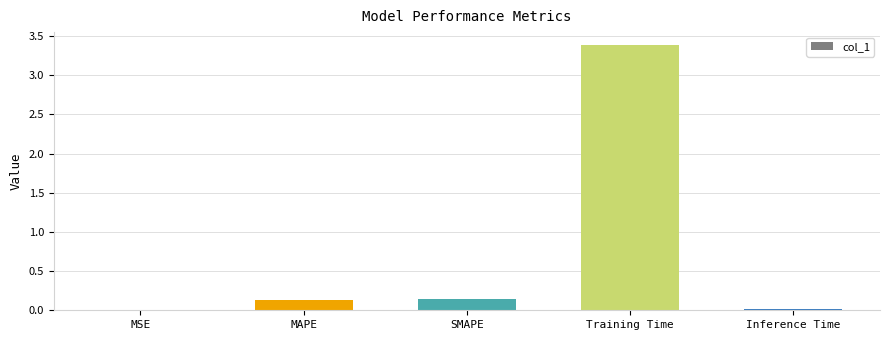

Between Training Time and Inference Time, which is larger?

Training Time